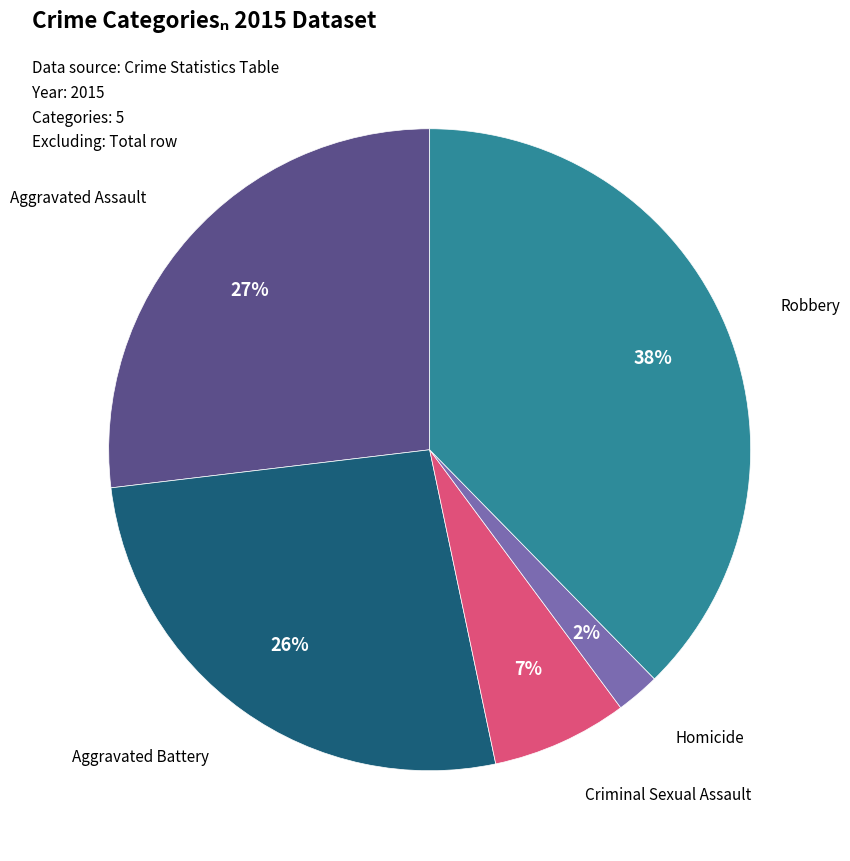

To the nearest percent, what is the average slice percentage?

20%